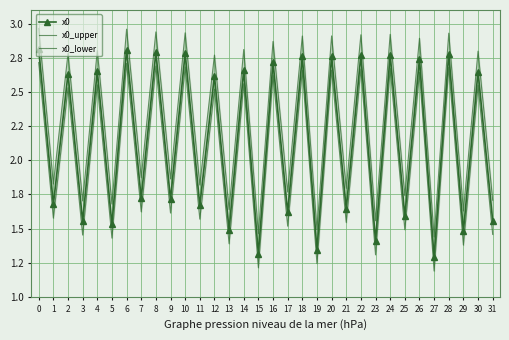

Which has a higher value, 20 or 21?

20